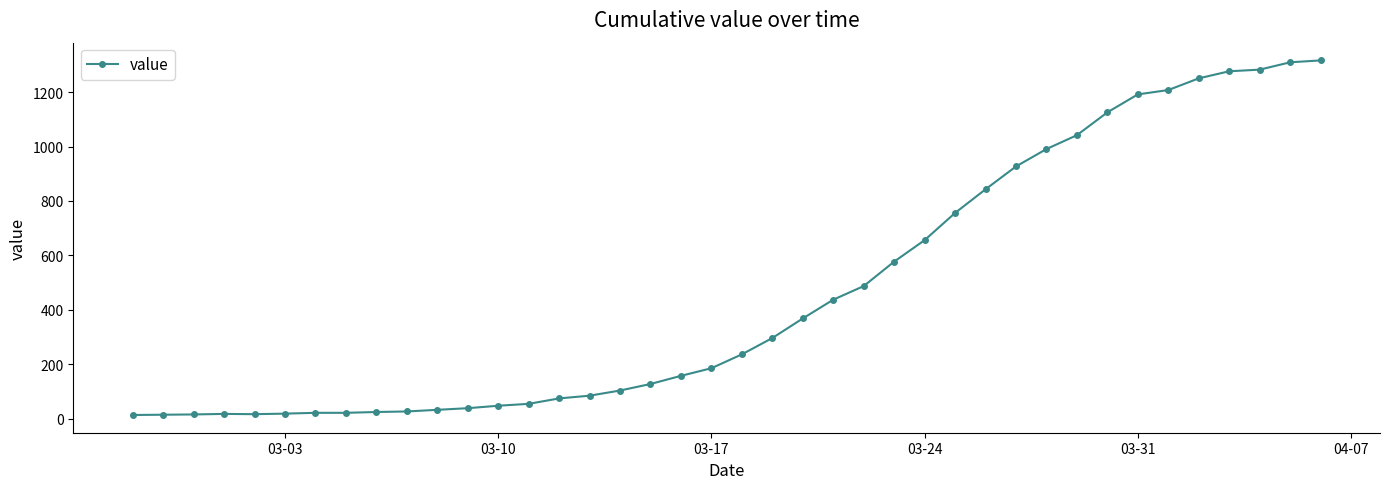

How many lines are shown in the chart?

1